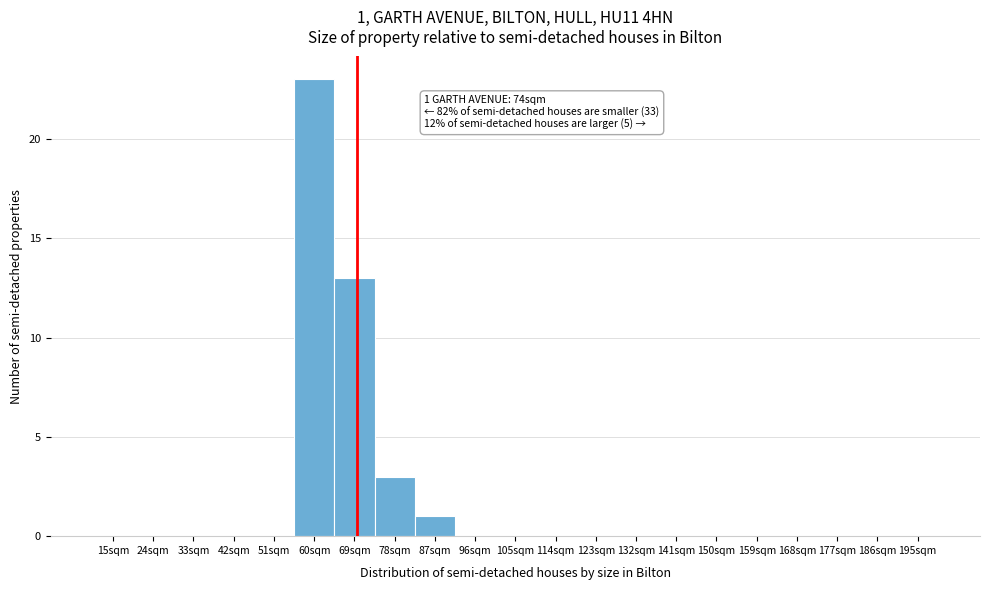

Reading left to right, list all the values displayed in this chart.

15sqm=0	24sqm=0	33sqm=0	42sqm=0	51sqm=0	60sqm=23	69sqm=13	78sqm=3	87sqm=1	96sqm=0	105sqm=0	114sqm=0	123sqm=0	132sqm=0	141sqm=0	150sqm=0	159sqm=0	168sqm=0	177sqm=0	186sqm=0	195sqm=0